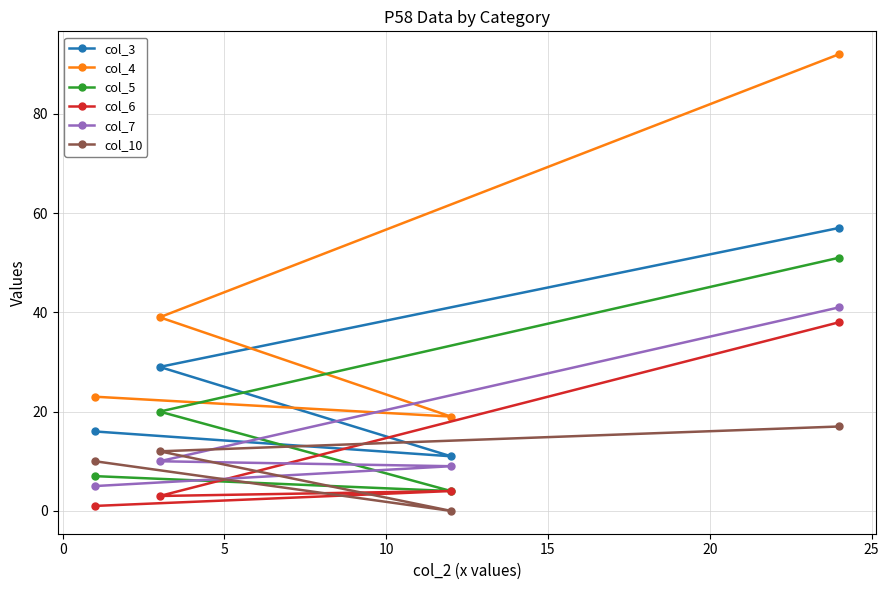

At how many categories does at least one series exceed 27?

2